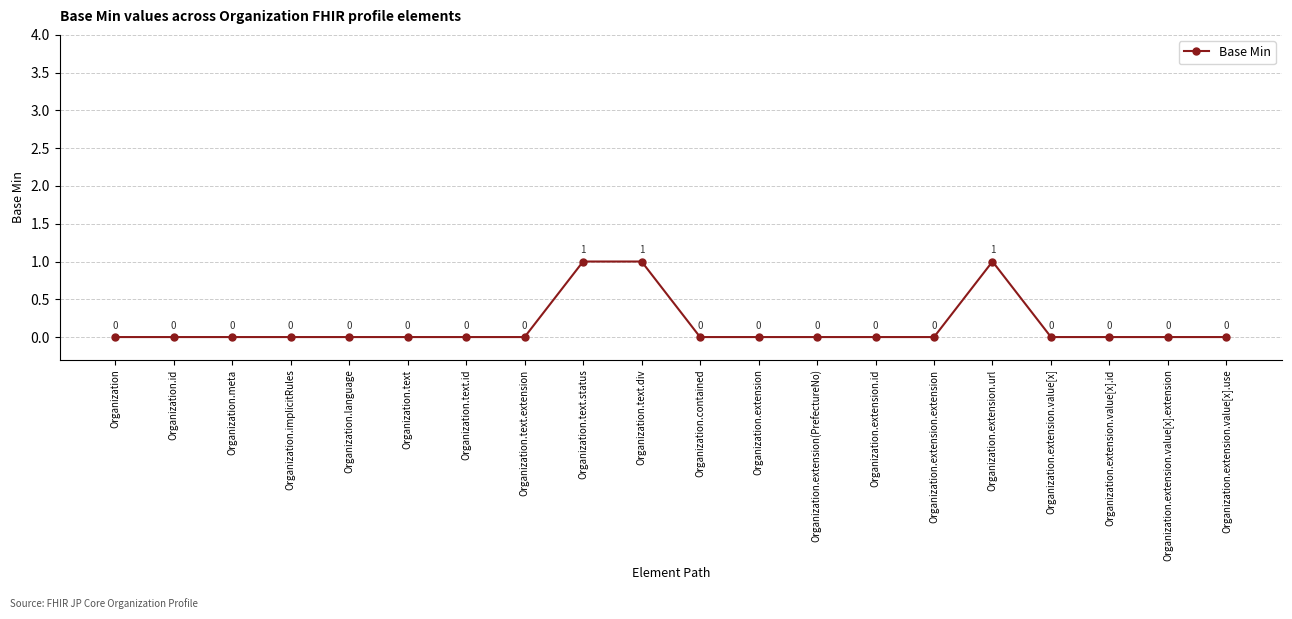

Count the values in the range 0 to 1.

20